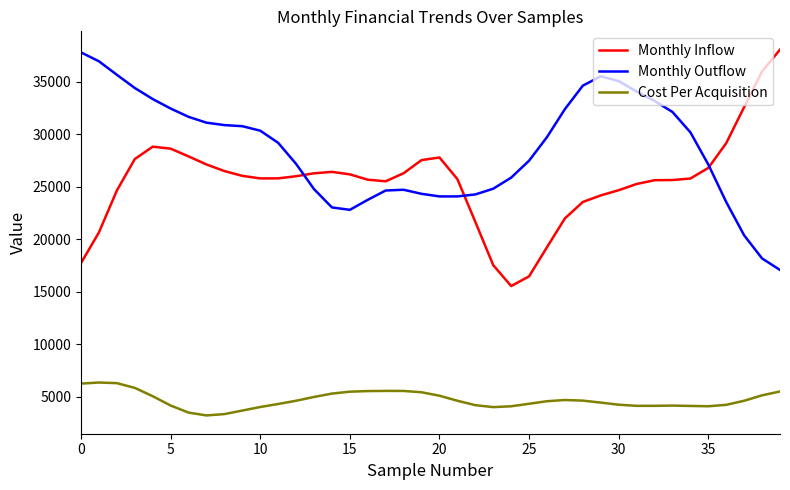

What is the minimum value shown in the chart?

3236.2